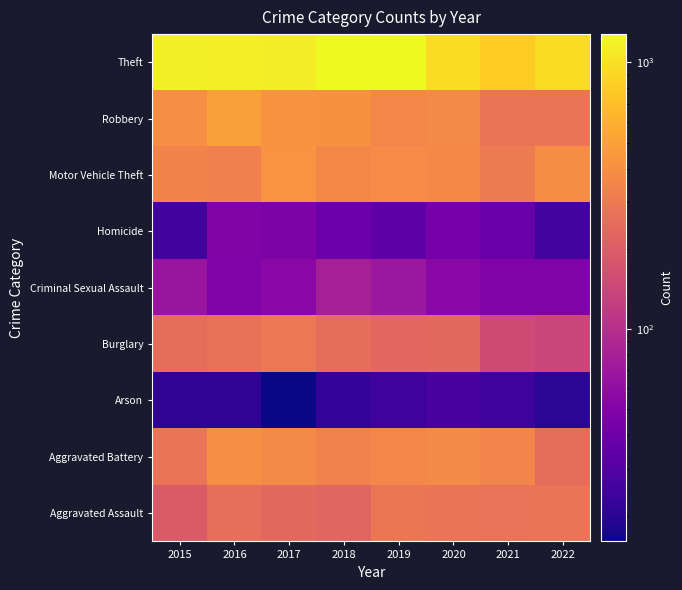

How many data points does each series have?

8